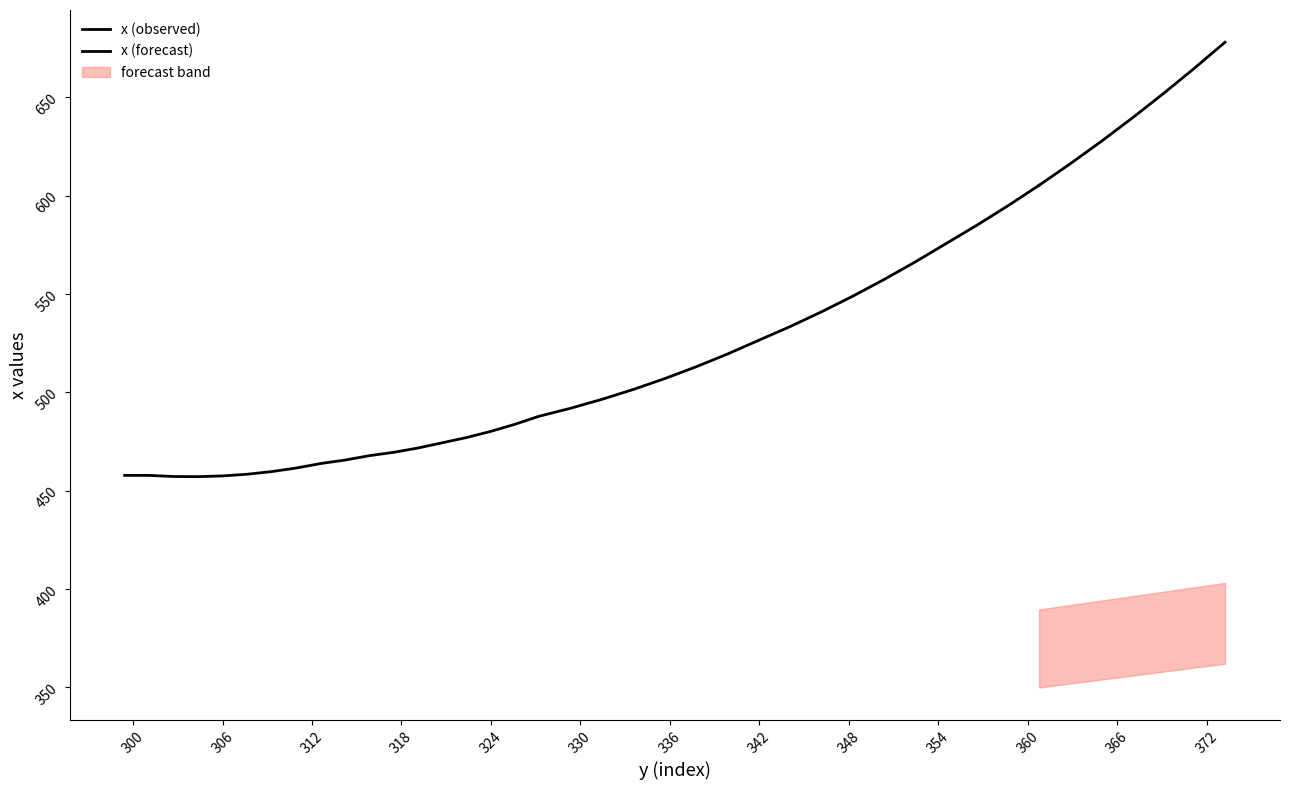

What is the difference between the maximum and minimum values?

220.8